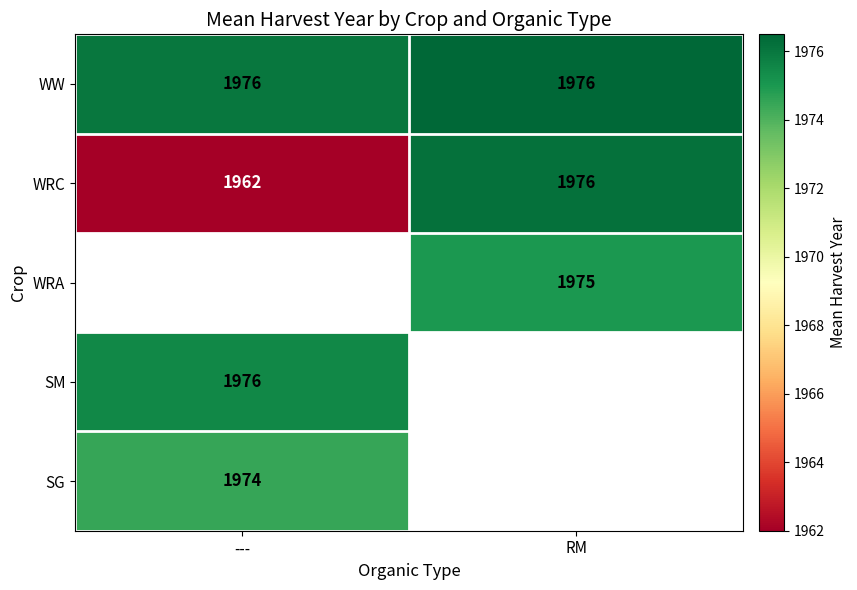

Is it true that SM equals 2610.1 at ---?

False